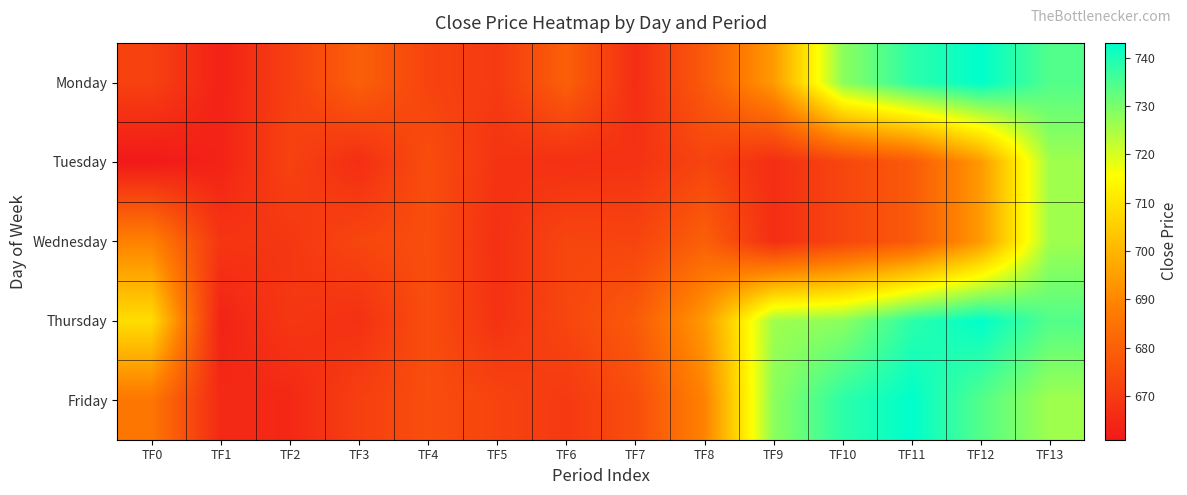

What is the greatest value displayed?

743.1